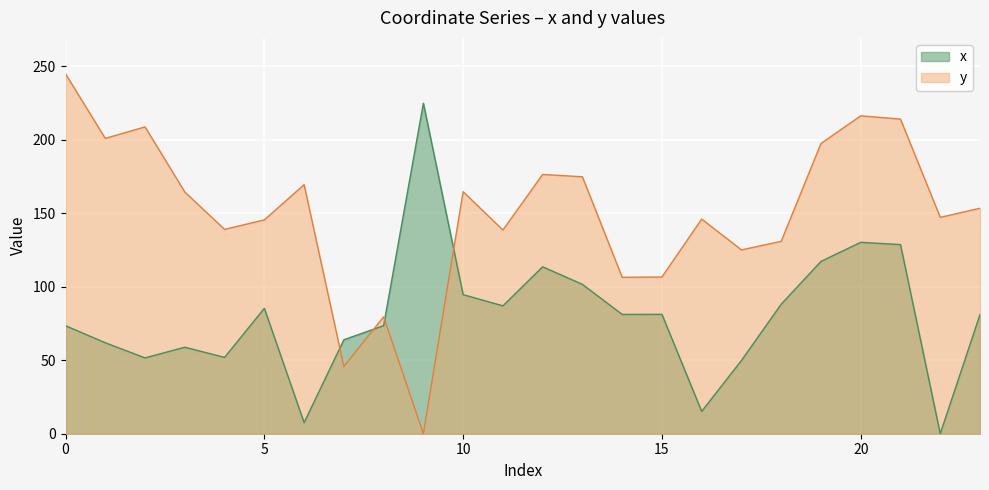

How many lines are shown in the chart?

2